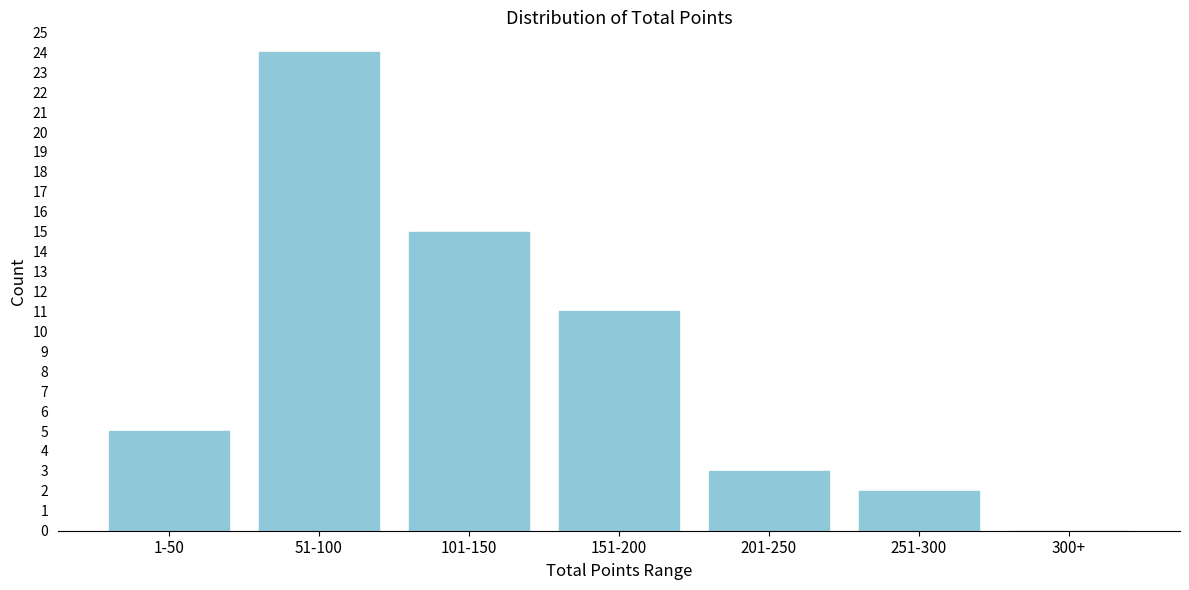

Reading right to left, extract all data points from this chart.

300+=0	251-300=2	201-250=3	151-200=11	101-150=15	51-100=24	1-50=5